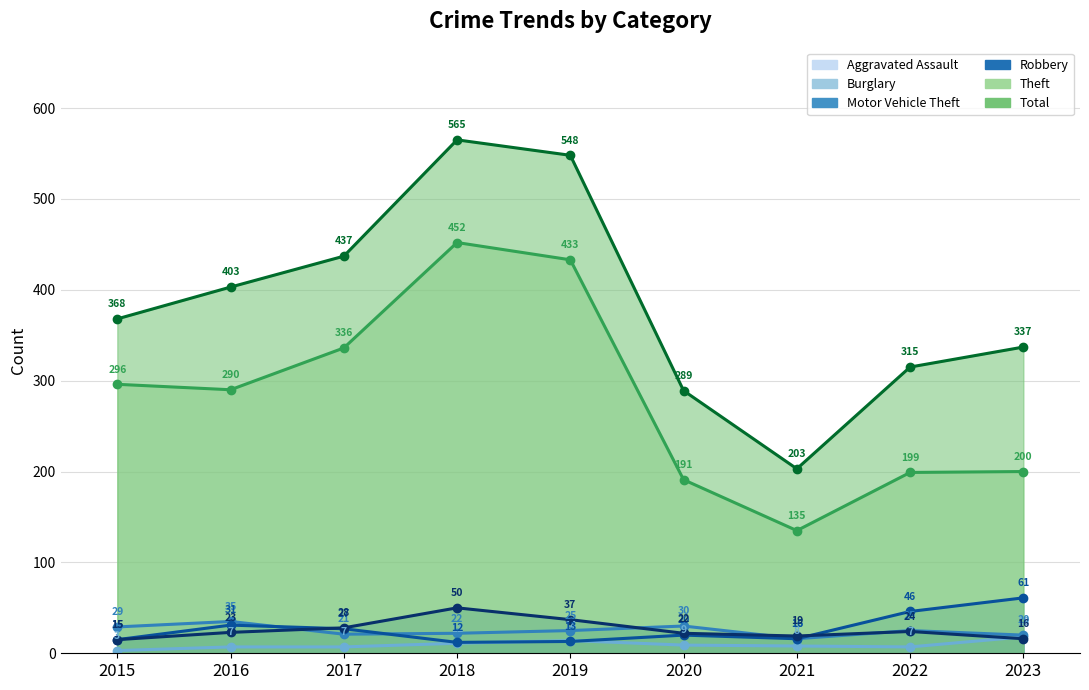

Which series has the widest spread of values?

Total